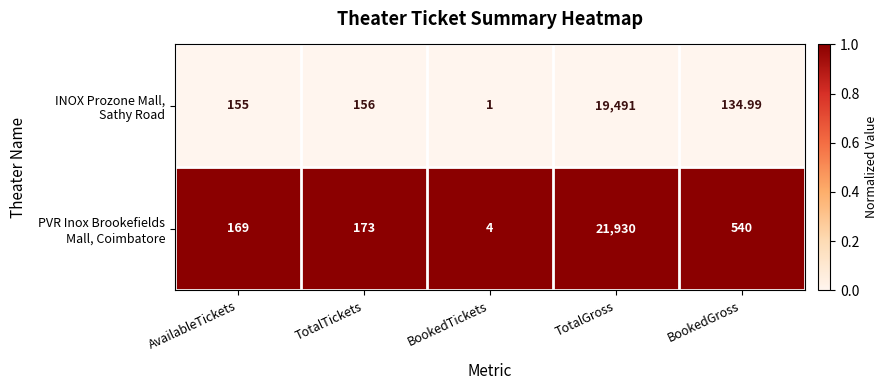

Which category has the highest value across all series?

TotalGross